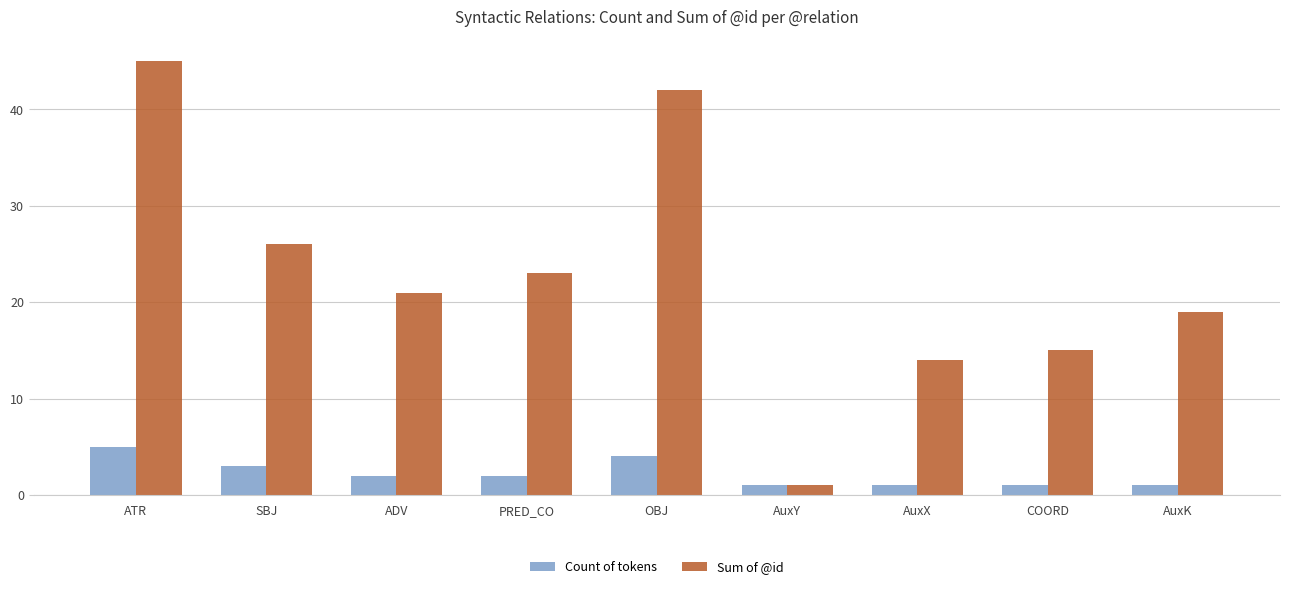

The Sum of @id series shows 35 at ADV. True or false?

False